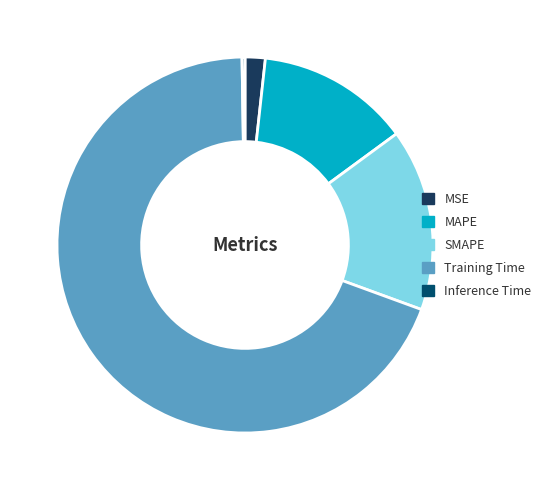

Which slice is the smallest?

Inference Time